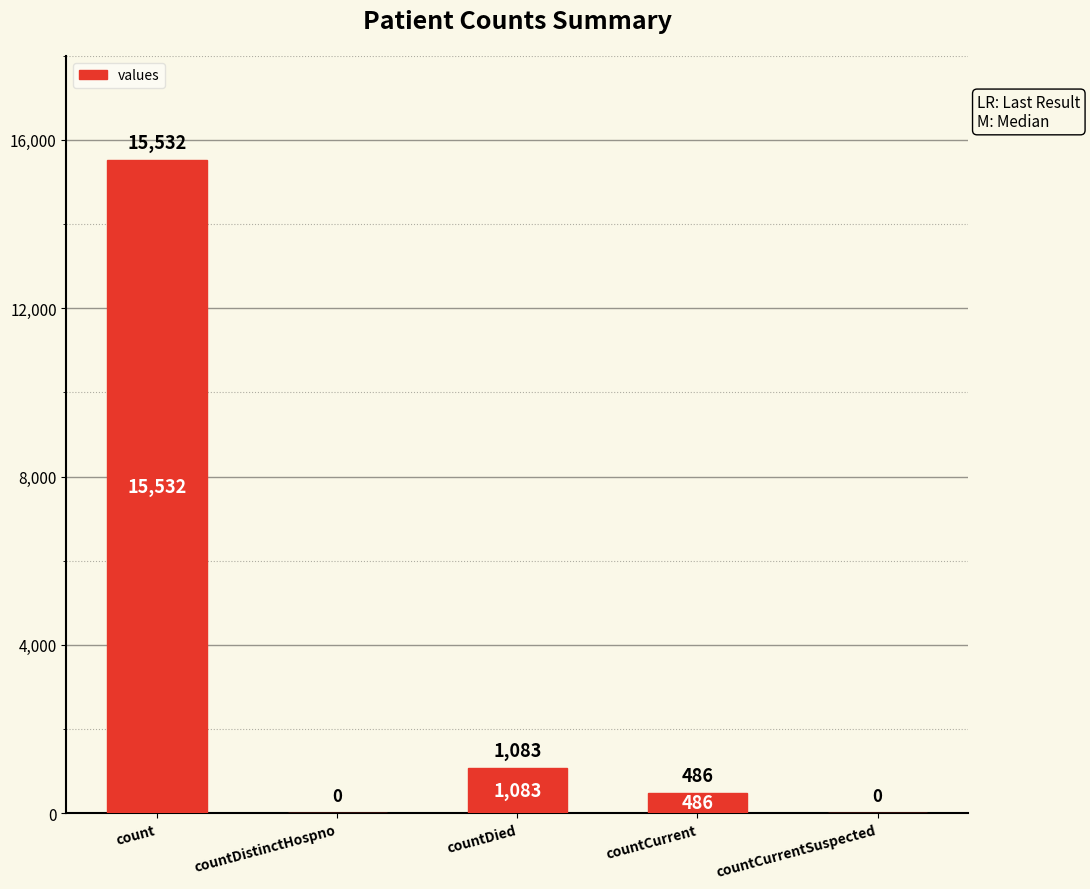

True or false: the data shows 486 at countCurrent.

True